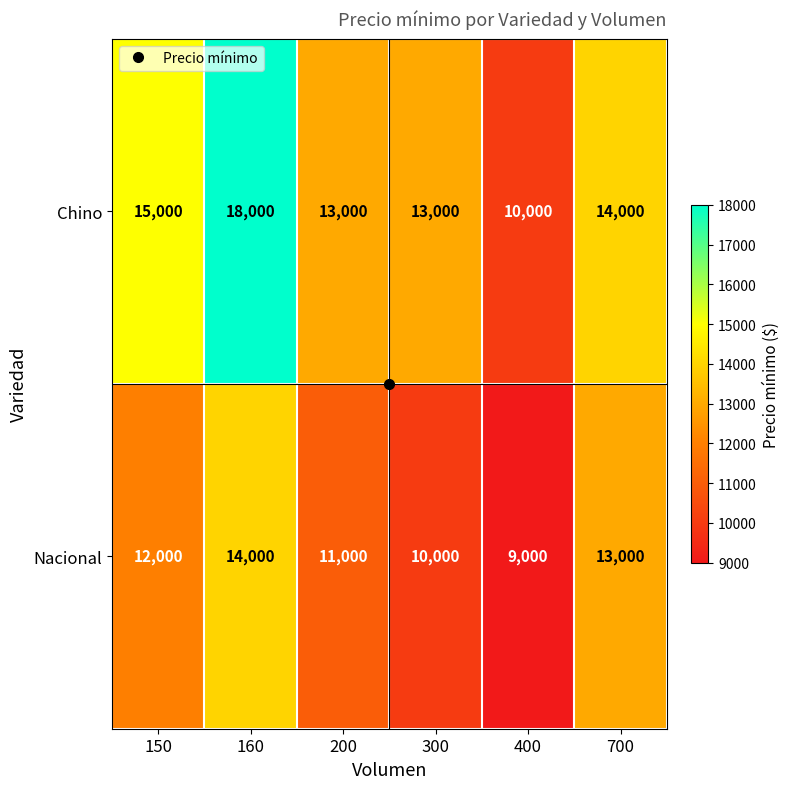

How many data points in Chino are less than 14000?

3